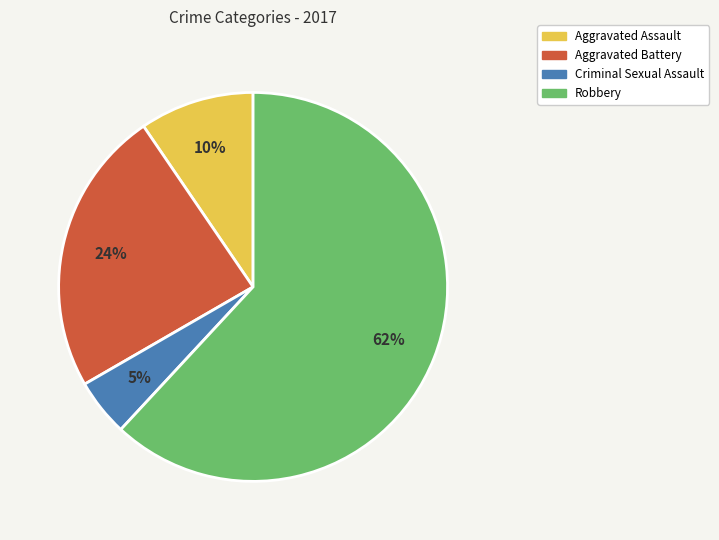

Which slice is the largest?

Robbery